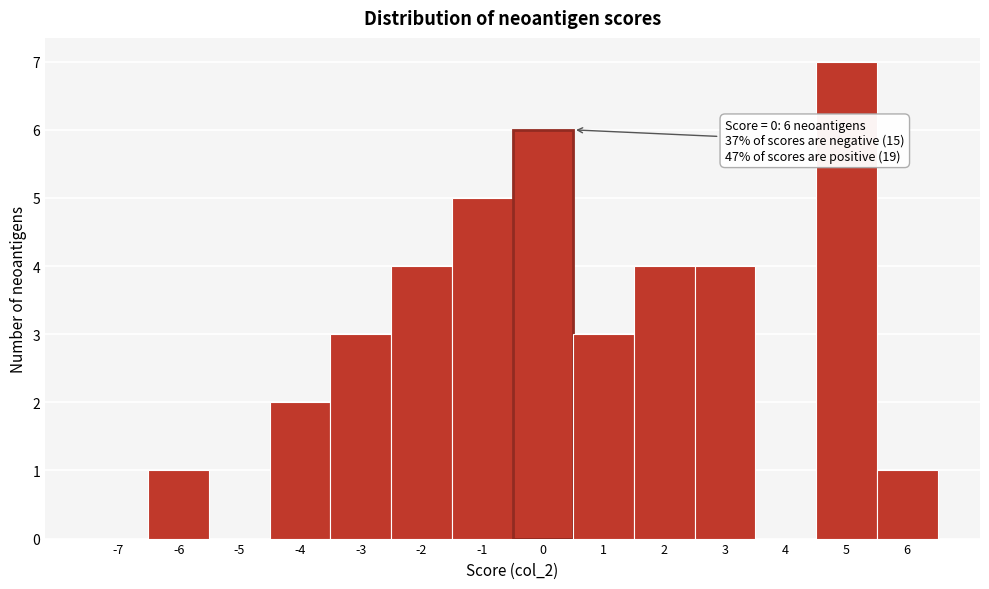

Reading left to right, what are all the values shown in this chart?

-7=0	-6=1	-5=0	-4=2	-3=3	-2=4	-1=5	0=6	1=3	2=4	3=4	4=0	5=7	6=1